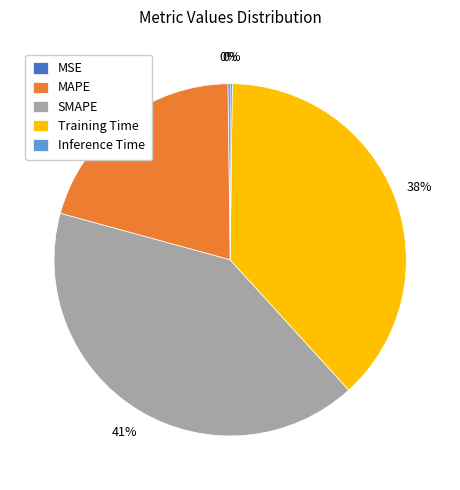

Which category has the biggest portion of the pie?

SMAPE